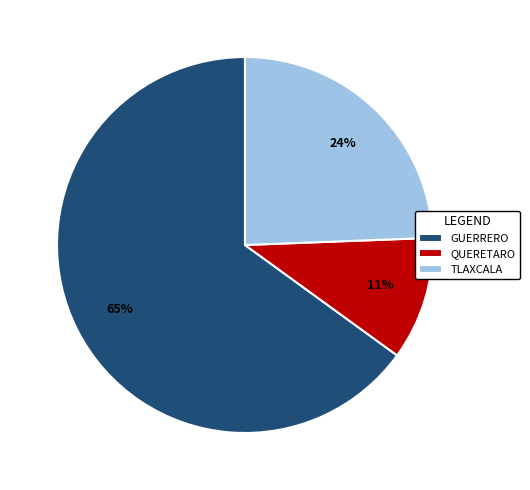

Does any single category account for the majority?

Yes